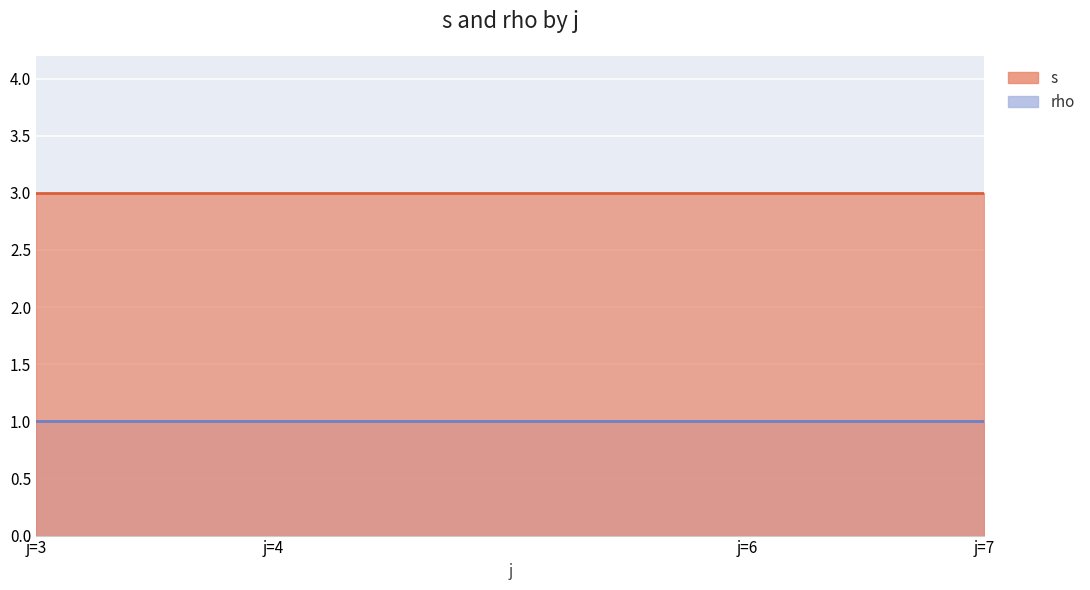

True or false: s has a value of 1 at 11.

False